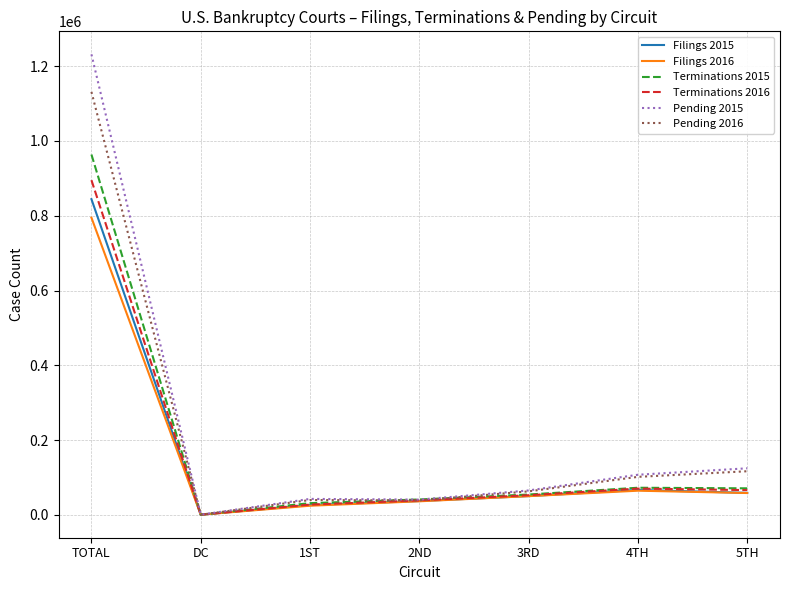

Which series has the largest range (max minus min)?

Pending 2015